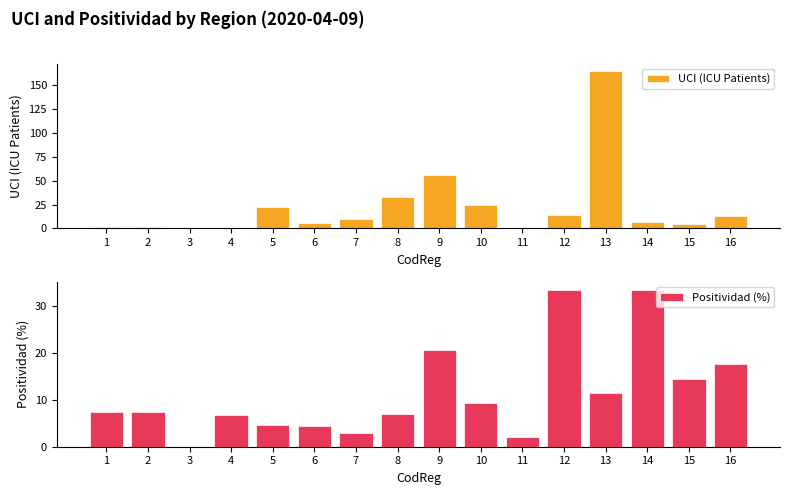

True or false: Positividad (%) has a value of 50.1 at 12.

False